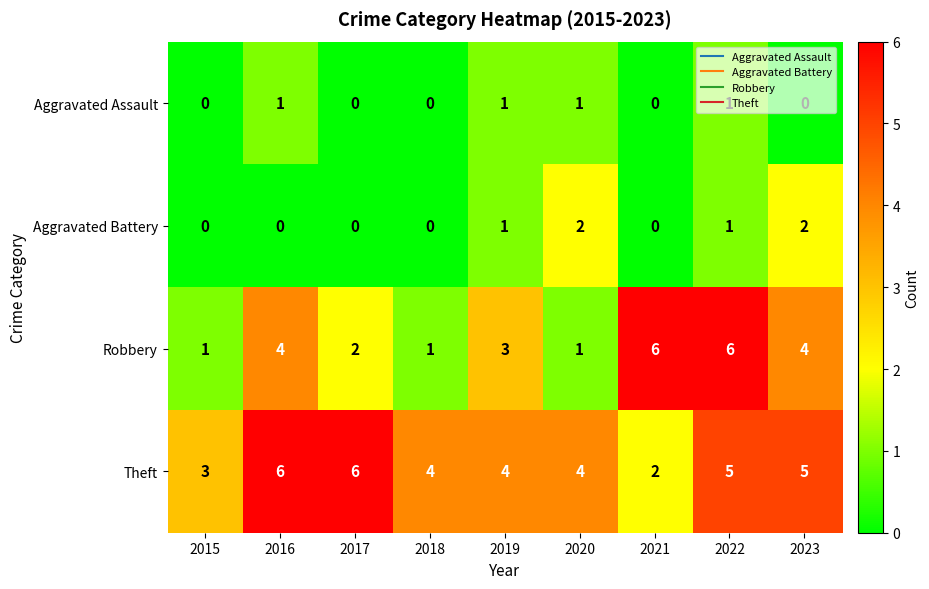

What is the difference between the second highest and second lowest values in the Robbery series?

5